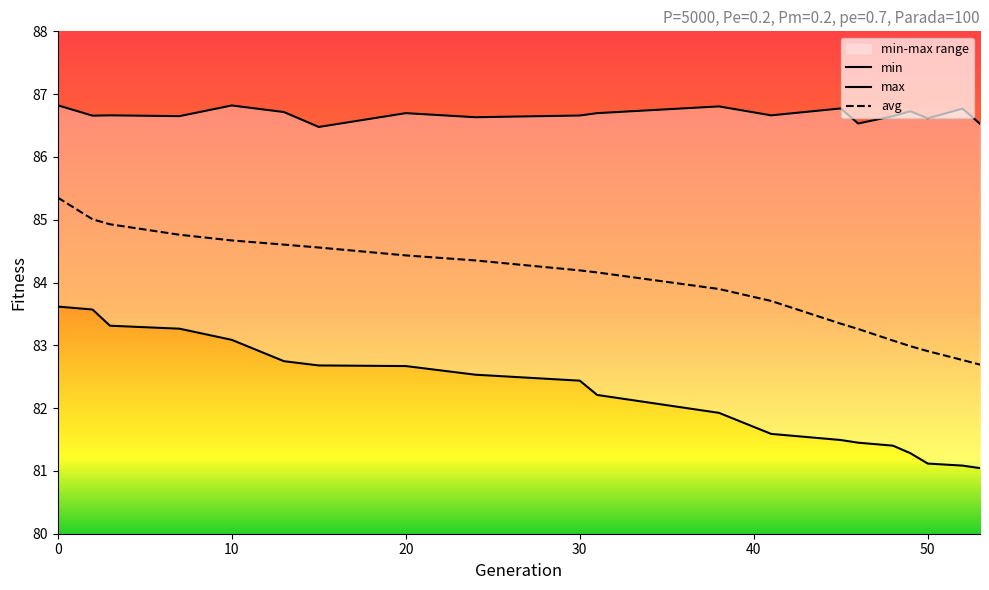

True or false: avg and max cross at least once.

False